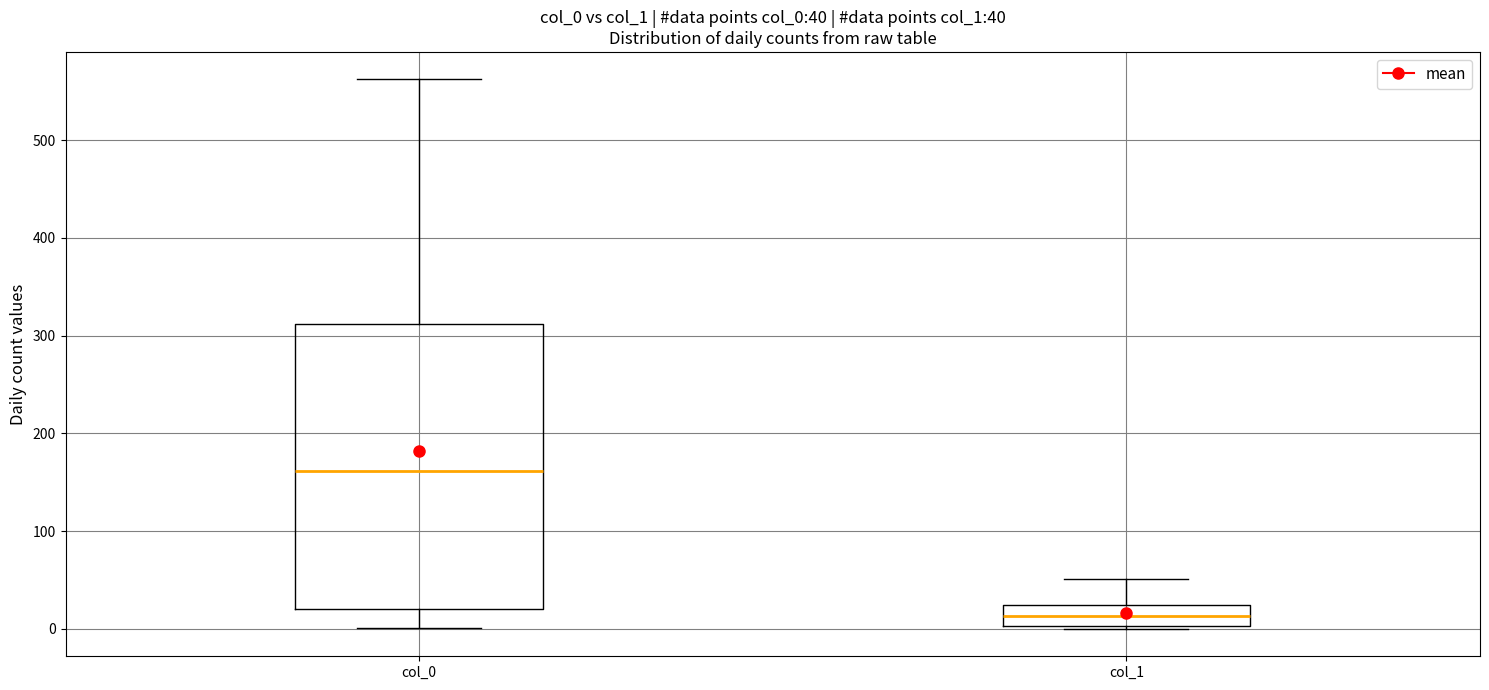

Which box's median line is the highest?

col_0